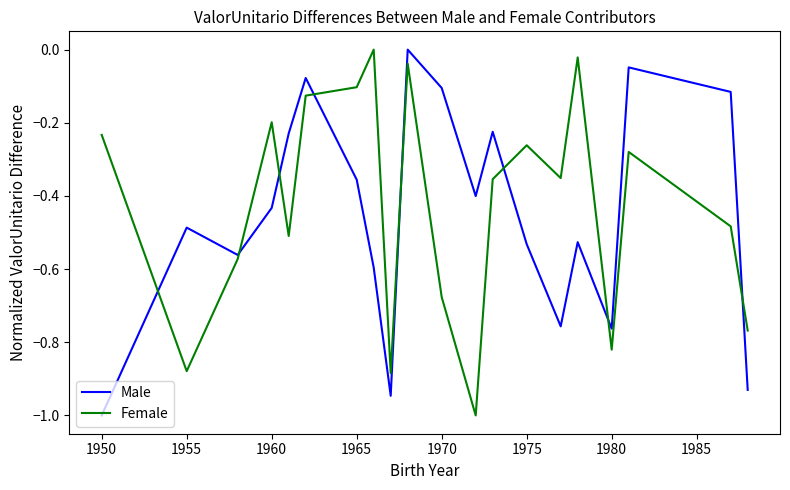

What is the minimum value for Male?

-1.0